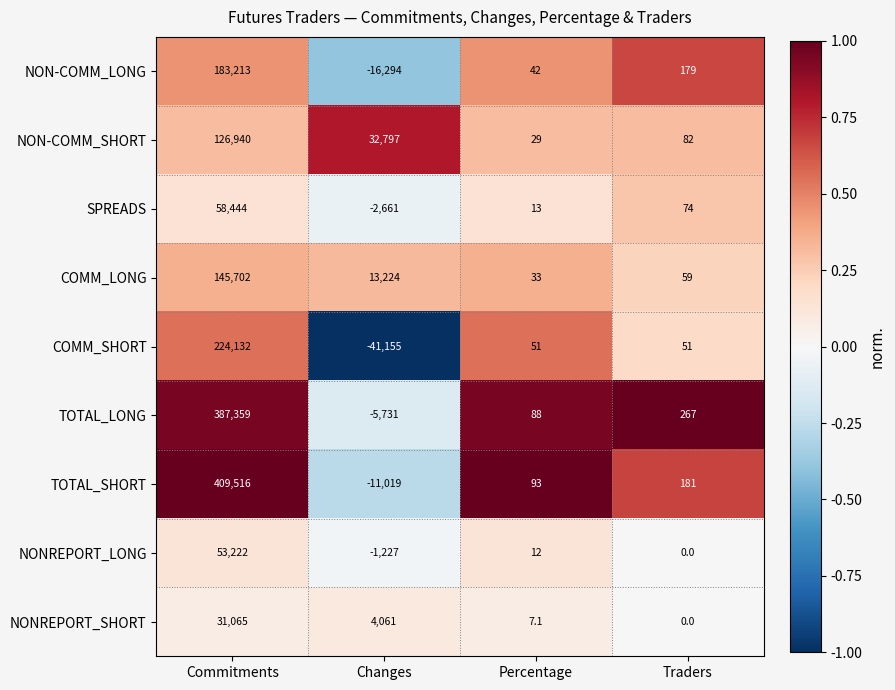

Which label corresponds to the smallest value in the chart?

Changes